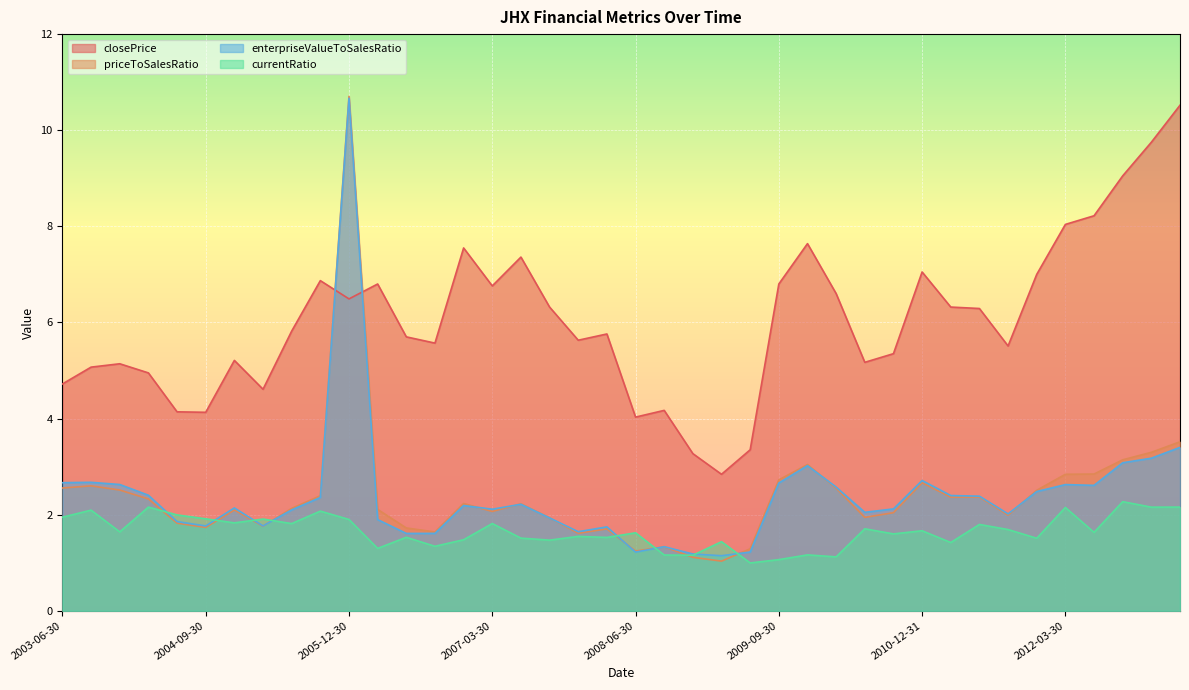

What is the label of the 14th point from the right?

2009-12-31